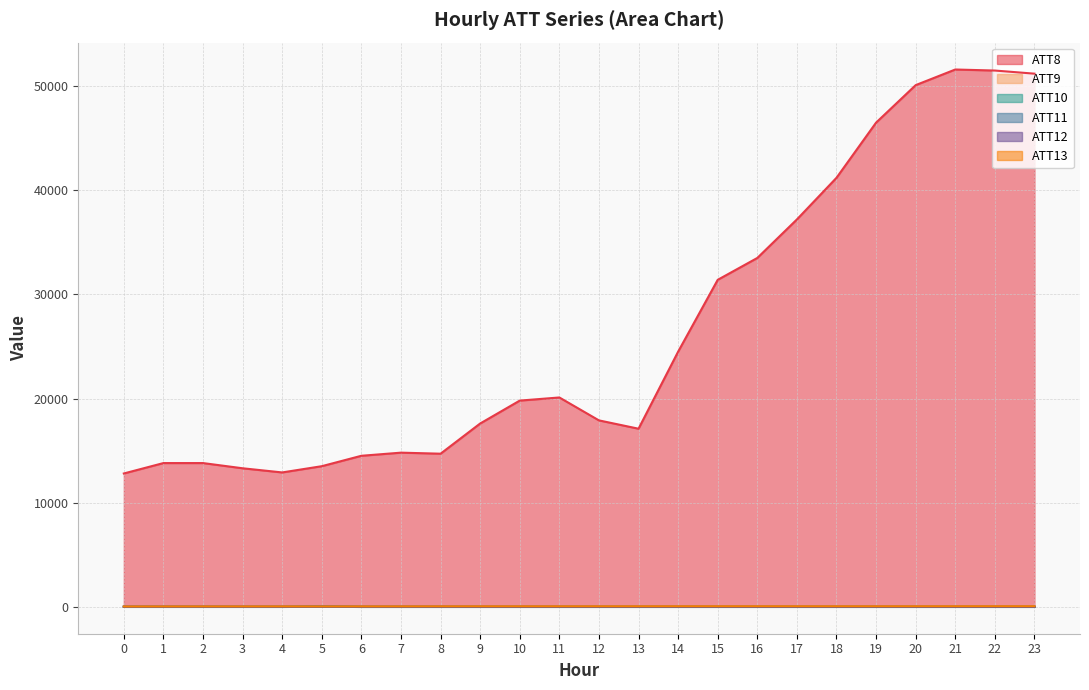

List the labels in order of ATT10 value, largest first.

5, 0, 1, 2, 3, 4, 6, 7, 8, 9, 10, 11, 12, 13, 14, 15, 16, 17, 18, 19, 20, 21, 22, 23